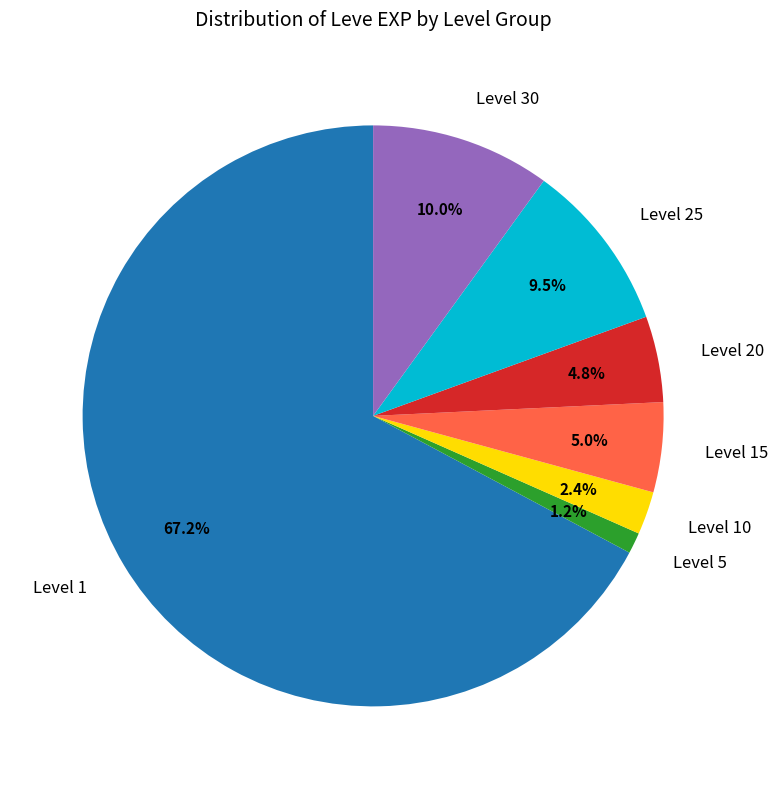

Is there any slice that represents more than half of the pie?

Yes